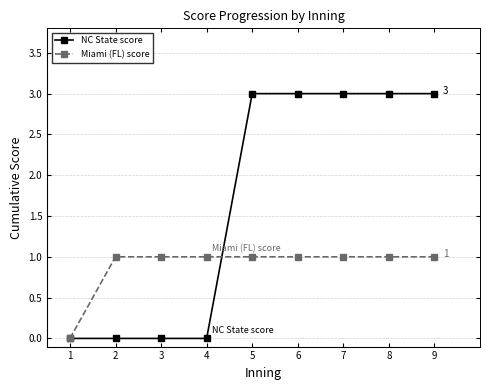

What is the approximate value of NC State score at 5?

3